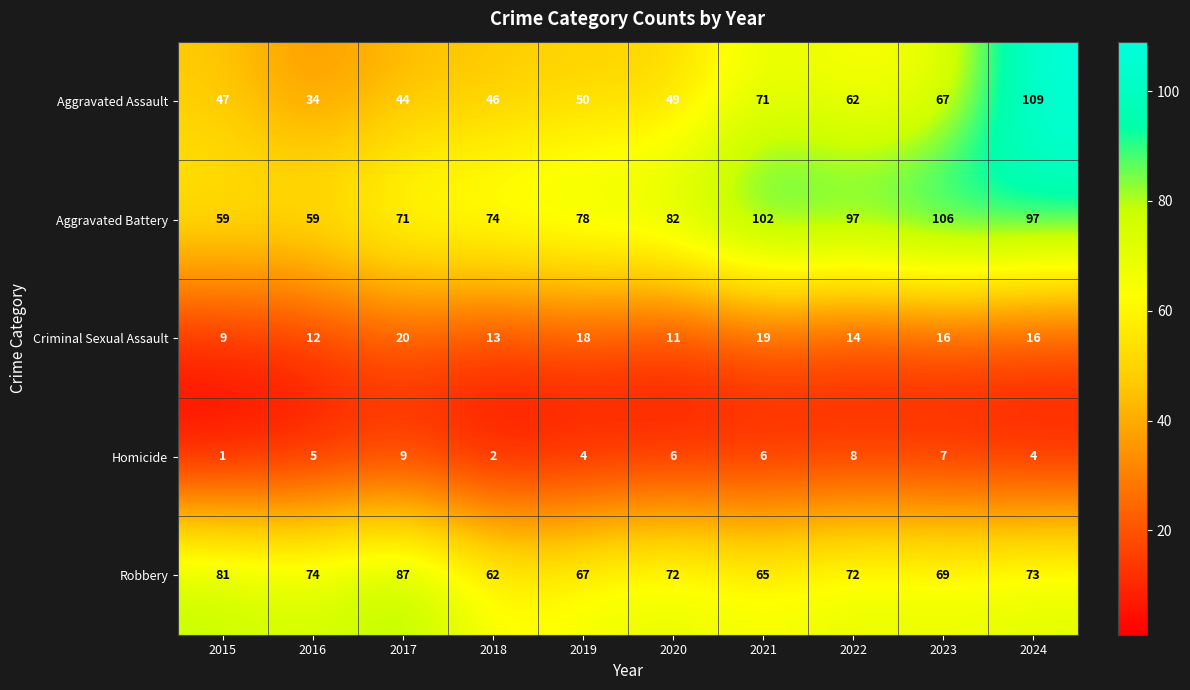

True or false: Aggravated Battery has a value of 59 at 2015.

True